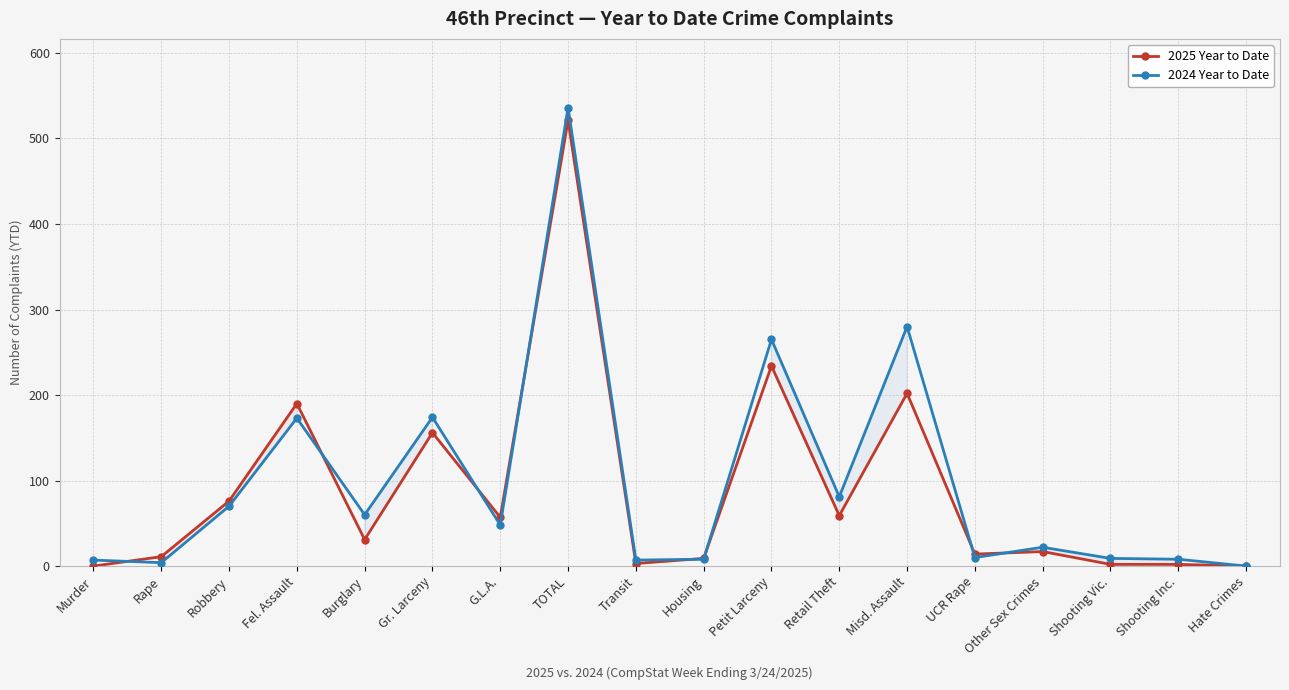

Reading left to right, list all the values displayed in this chart.

2025 Year to Date: 0	11	76	190	31	156	57	521	3	9	234	59	202	14	17	2	2	0
2024 Year to Date: 7	4	70	173	60	174	48	536	7	8	265	81	280	10	22	9	8	0